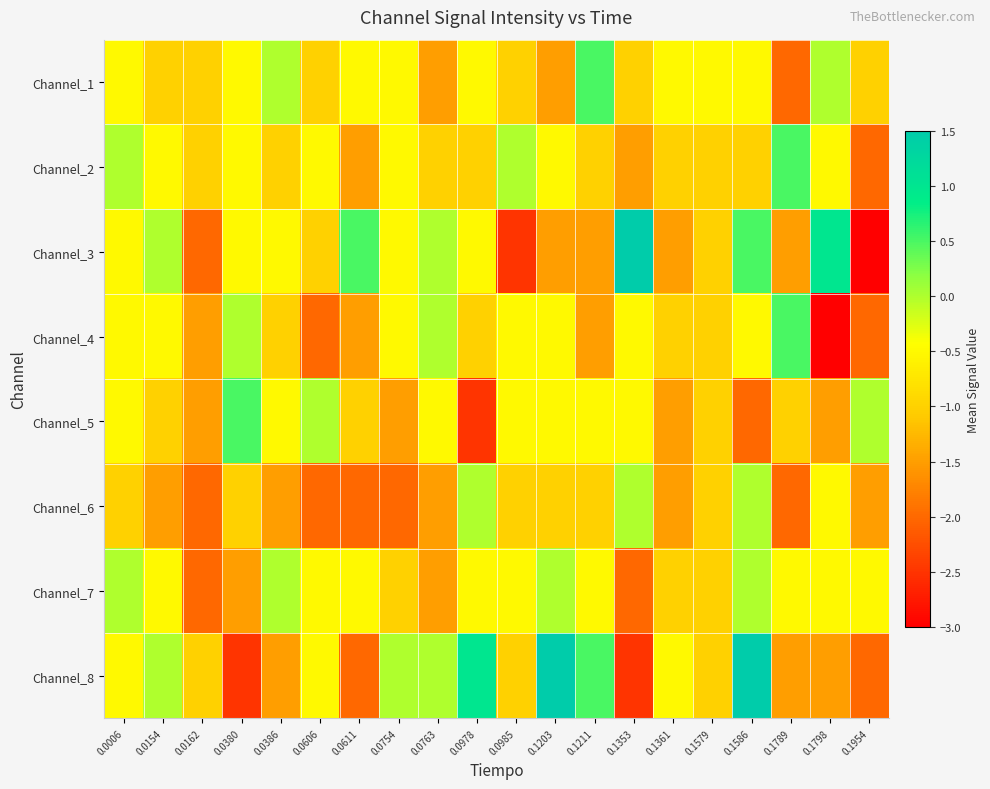

Reading left to right, extract all data points from this chart.

row_0: 0.0006=-0.5	0.0154=-1.0	0.0162=-1.0	0.0380=-0.5	0.0386=0.0	0.0606=-1.0	0.0611=-0.5	0.0754=-0.5	0.0763=-1.5	0.0978=-0.5	0.0985=-1.0	0.1203=-1.5	0.1211=0.5	0.1353=-1.0	0.1361=-0.5	0.1579=-0.5	0.1586=-0.5	0.1789=-2.0	0.1798=0.0	0.1954=-1.0
row_1: 0.0006=0.0	0.0154=-0.5	0.0162=-1.0	0.0380=-0.5	0.0386=-1.0	0.0606=-0.5	0.0611=-1.5	0.0754=-0.5	0.0763=-1.0	0.0978=-1.0	0.0985=0.0	0.1203=-0.5	0.1211=-1.0	0.1353=-1.5	0.1361=-1.0	0.1579=-1.0	0.1586=-1.0	0.1789=0.5	0.1798=-0.5	0.1954=-2.0
row_2: 0.0006=-0.5	0.0154=0.0	0.0162=-2.0	0.0380=-0.5	0.0386=-0.5	0.0606=-1.0	0.0611=0.5	0.0754=-0.5	0.0763=0.0	0.0978=-0.5	0.0985=-2.5	0.1203=-1.5	0.1211=-1.5	0.1353=1.5	0.1361=-1.5	0.1579=-1.0	0.1586=0.5	0.1789=-1.5	0.1798=1.0	0.1954=-3.0
row_3: 0.0006=-0.5	0.0154=-0.5	0.0162=-1.5	0.0380=0.0	0.0386=-1.0	0.0606=-2.0	0.0611=-1.5	0.0754=-0.5	0.0763=0.0	0.0978=-1.0	0.0985=-0.5	0.1203=-0.5	0.1211=-1.5	0.1353=-0.5	0.1361=-1.0	0.1579=-1.0	0.1586=-0.5	0.1789=0.5	0.1798=-3.0	0.1954=-2.0
row_4: 0.0006=-0.5	0.0154=-1.0	0.0162=-1.5	0.0380=0.5	0.0386=-0.5	0.0606=0.0	0.0611=-1.0	0.0754=-1.5	0.0763=-0.5	0.0978=-2.5	0.0985=-0.5	0.1203=-0.5	0.1211=-0.5	0.1353=-0.5	0.1361=-1.5	0.1579=-1.0	0.1586=-2.0	0.1789=-1.0	0.1798=-1.5	0.1954=0.0
row_5: 0.0006=-1.0	0.0154=-1.5	0.0162=-2.0	0.0380=-1.0	0.0386=-1.5	0.0606=-2.0	0.0611=-2.0	0.0754=-2.0	0.0763=-1.5	0.0978=0.0	0.0985=-1.0	0.1203=-1.0	0.1211=-1.0	0.1353=0.0	0.1361=-1.5	0.1579=-1.0	0.1586=0.0	0.1789=-2.0	0.1798=-0.5	0.1954=-1.5
row_6: 0.0006=0.0	0.0154=-0.5	0.0162=-2.0	0.0380=-1.5	0.0386=0.0	0.0606=-0.5	0.0611=-0.5	0.0754=-1.0	0.0763=-1.5	0.0978=-0.5	0.0985=-0.5	0.1203=0.0	0.1211=-0.5	0.1353=-2.0	0.1361=-1.0	0.1579=-1.0	0.1586=0.0	0.1789=-0.5	0.1798=-0.5	0.1954=-0.5
row_7: 0.0006=-0.5	0.0154=0.0	0.0162=-1.0	0.0380=-2.5	0.0386=-1.5	0.0606=-0.5	0.0611=-2.0	0.0754=0.0	0.0763=0.0	0.0978=1.0	0.0985=-1.0	0.1203=1.5	0.1211=0.5	0.1353=-2.5	0.1361=-0.5	0.1579=-1.0	0.1586=1.5	0.1789=-1.5	0.1798=-1.5	0.1954=-2.0